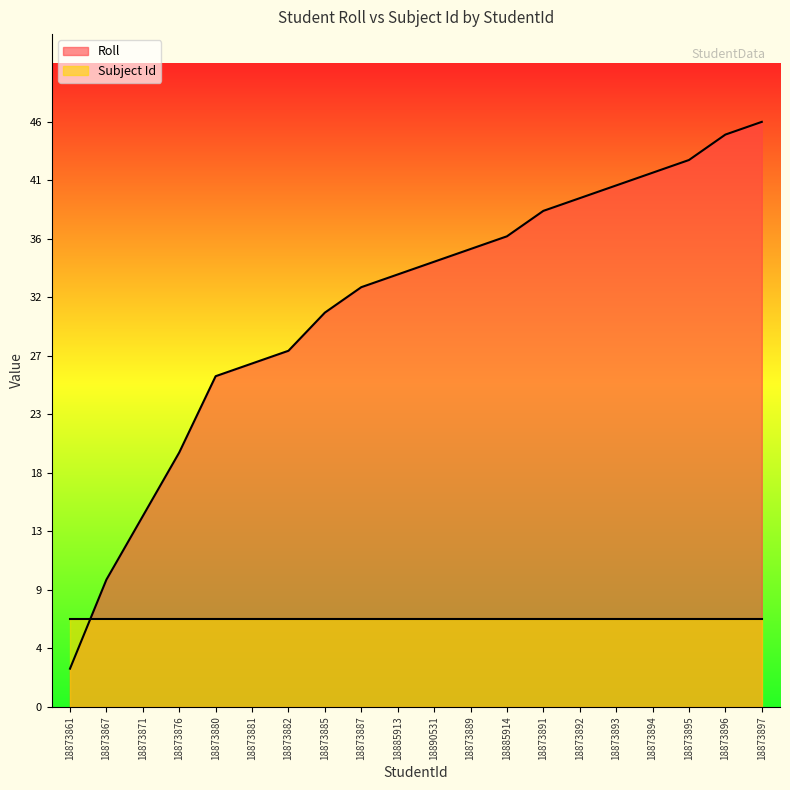

What is the average value?

32